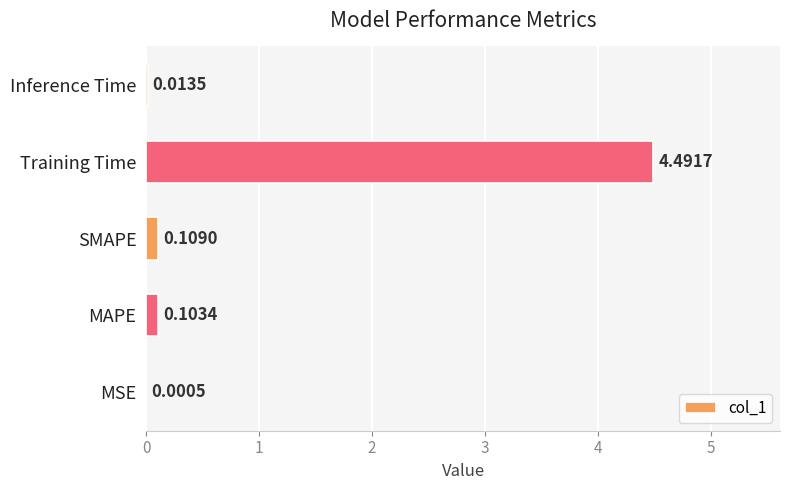

Where is the data nearest to the value 2?

SMAPE